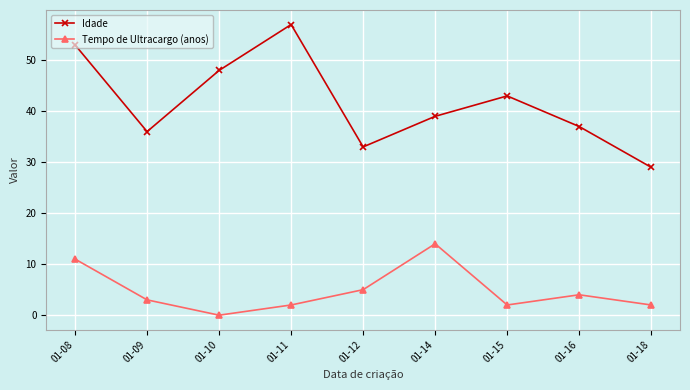

What are all the series names shown in the legend?

Idade, Tempo de Ultracargo (anos)